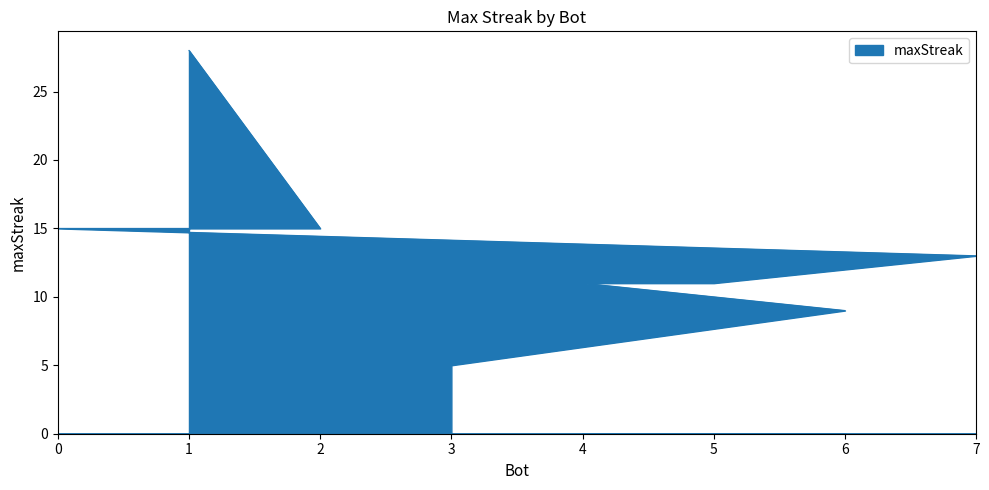

Reading right to left, extract all data points from this chart.

5	9	11	11	13	15	15	28